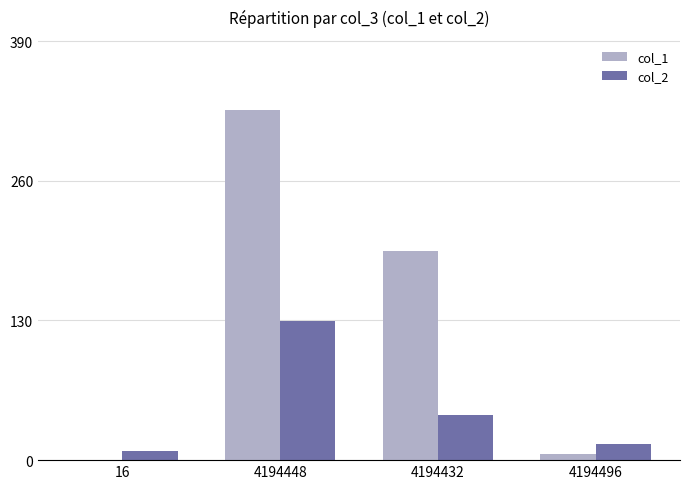

What is the maximum value for col_2?

129.4